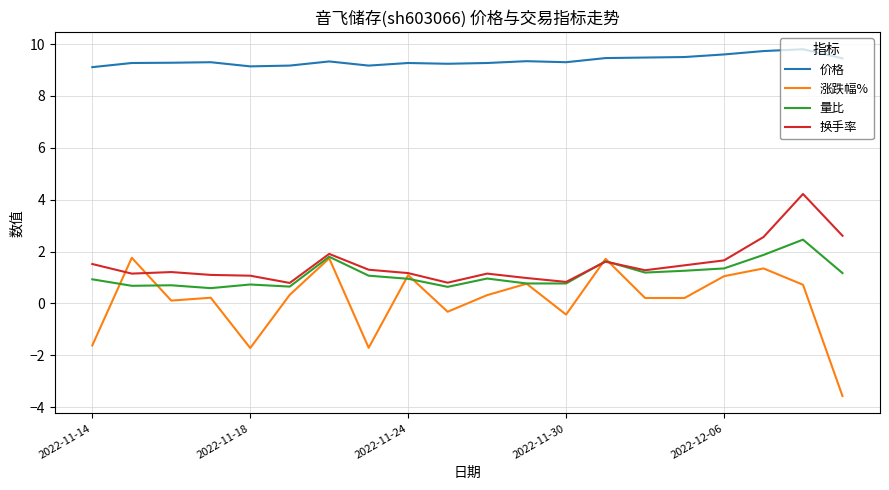

Does the chart have visible grid lines?

Yes